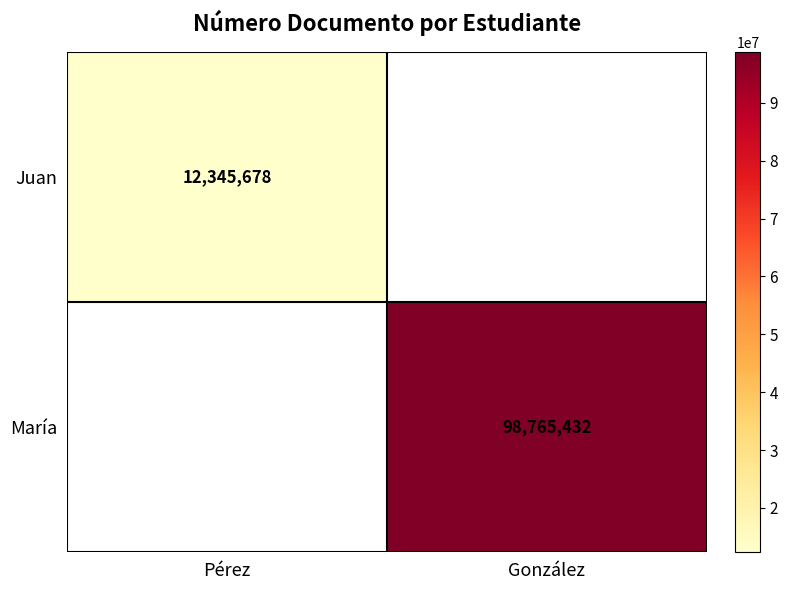

The María series shows 133268735 at González. True or false?

False